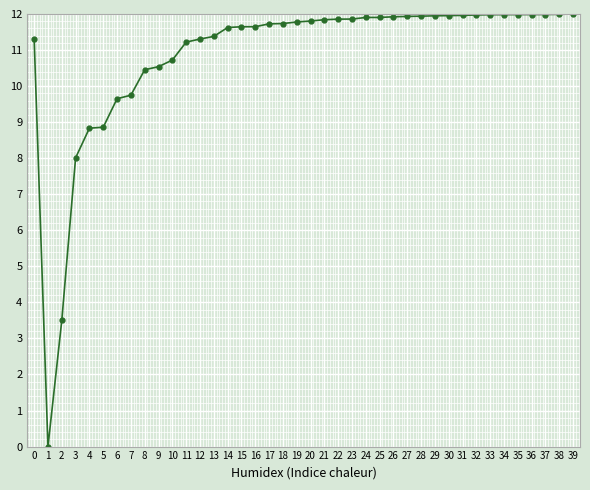

Between 23 and 4, which is larger?

23